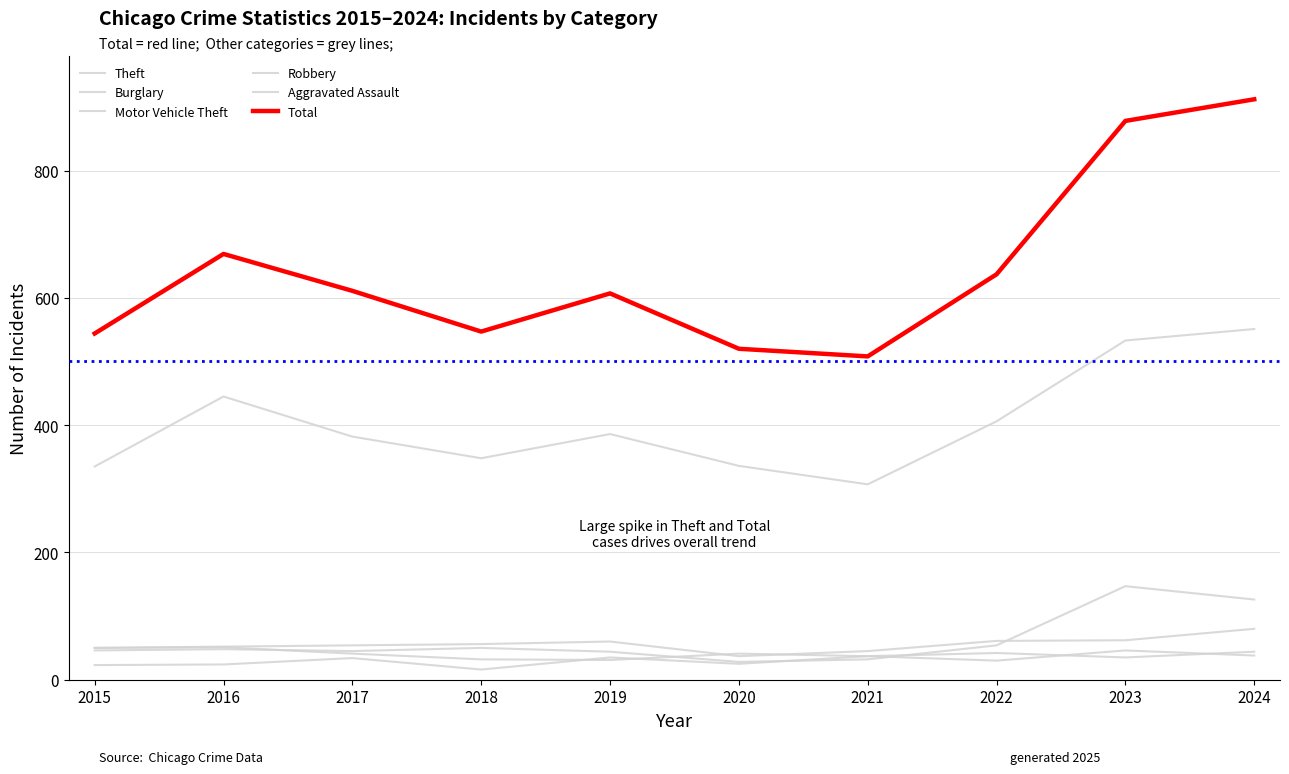

Does the chart display data point markers on the line(s)?

No